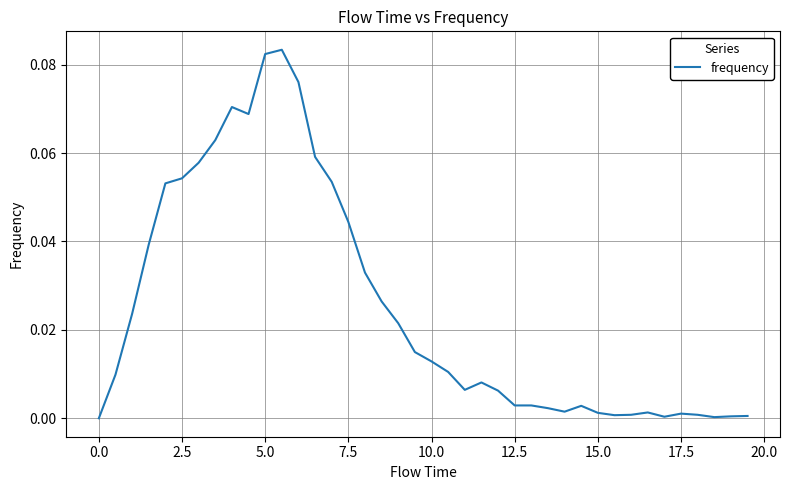

What is the difference between the maximum and second lowest values?

0.1